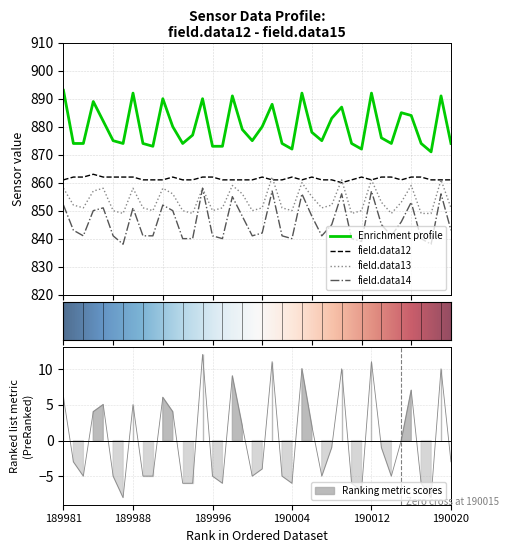

What is the average value of the field.data13 series?

854